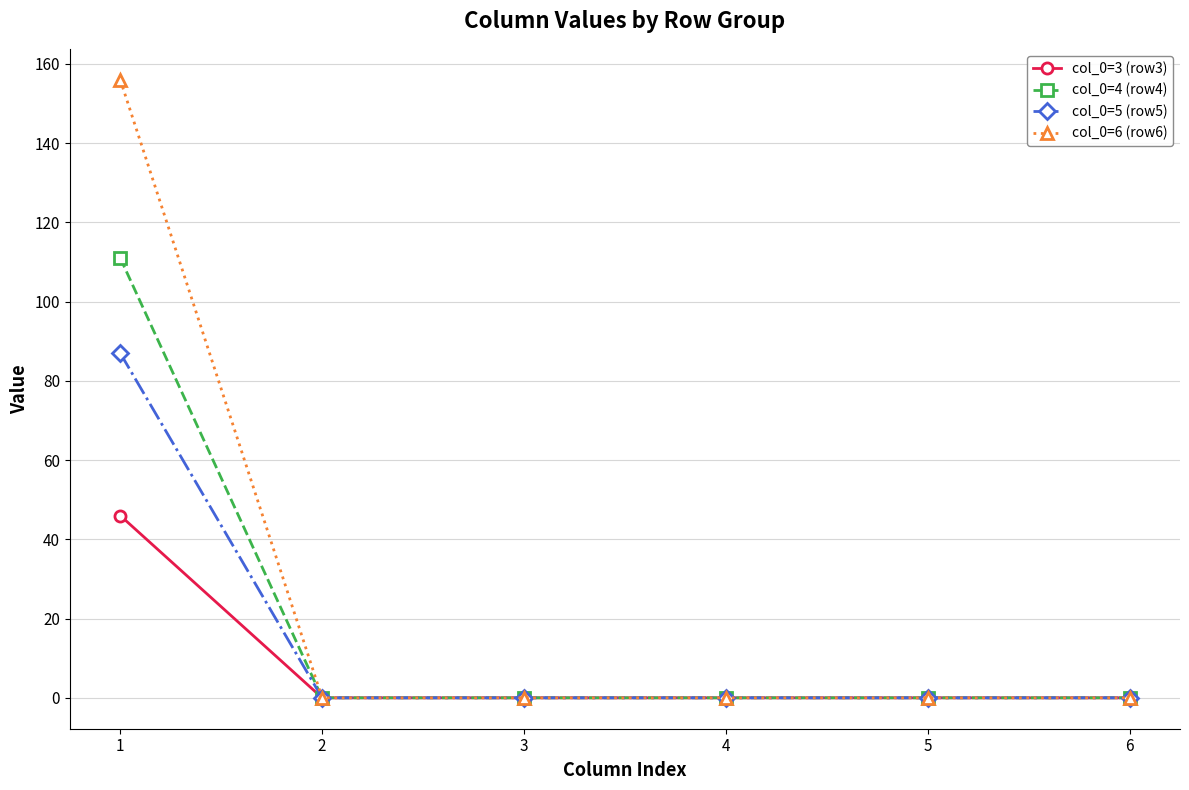

Between 1 and 3, which series saw the biggest shift?

col_0=6 (row6)